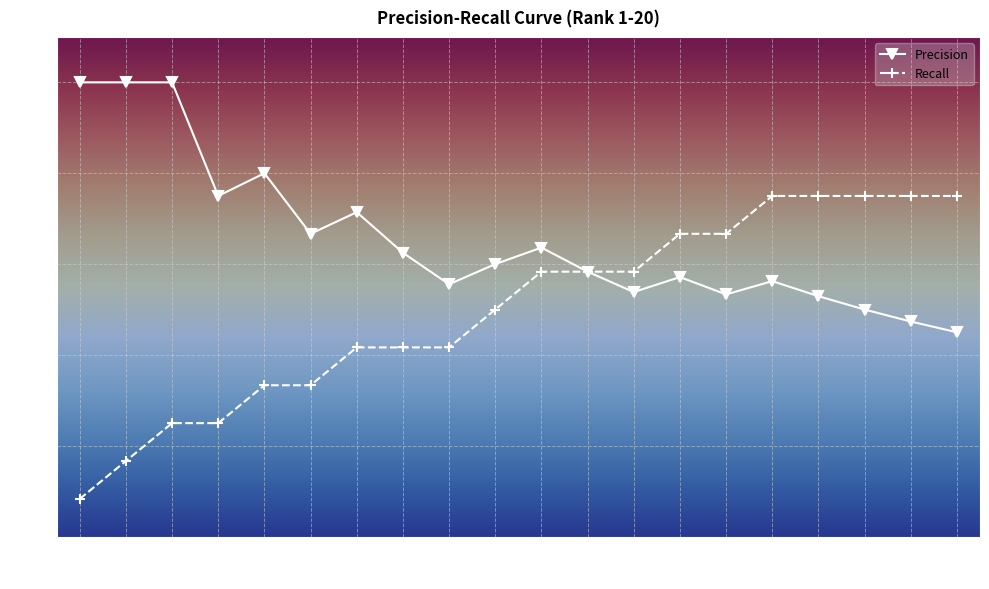

Where is Precision nearest to the value 0?

20